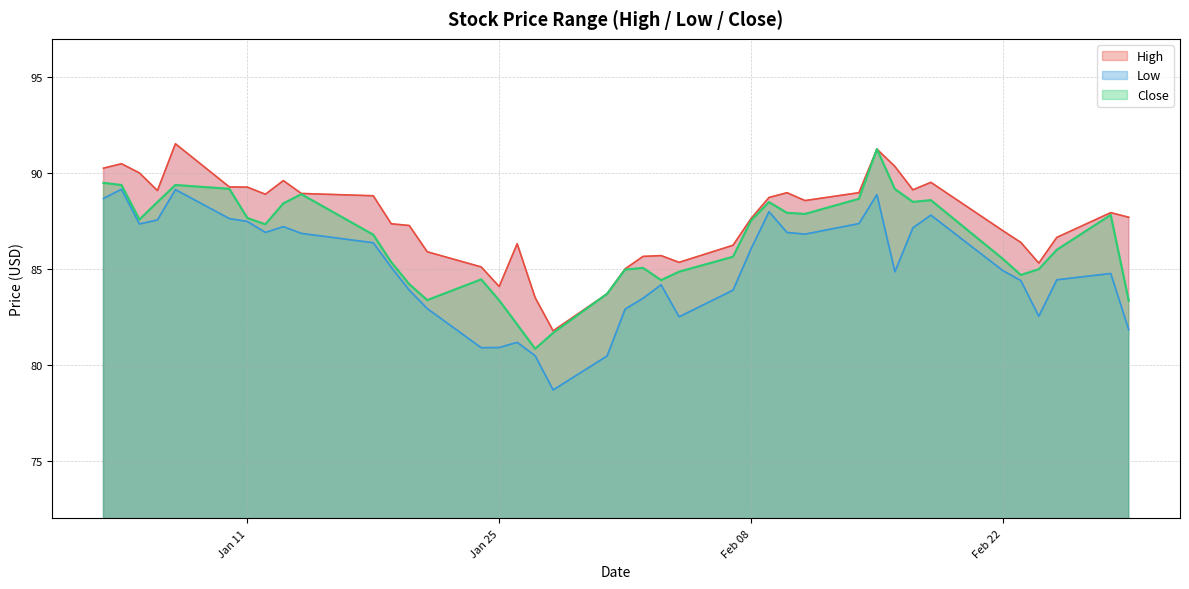

What is the approximate value of Close at 2022-01-20?

84.2